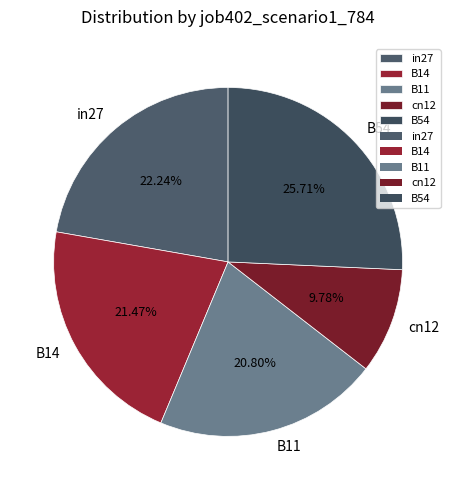

To the nearest percent, what is the combined percentage of B14 and in27?

44%